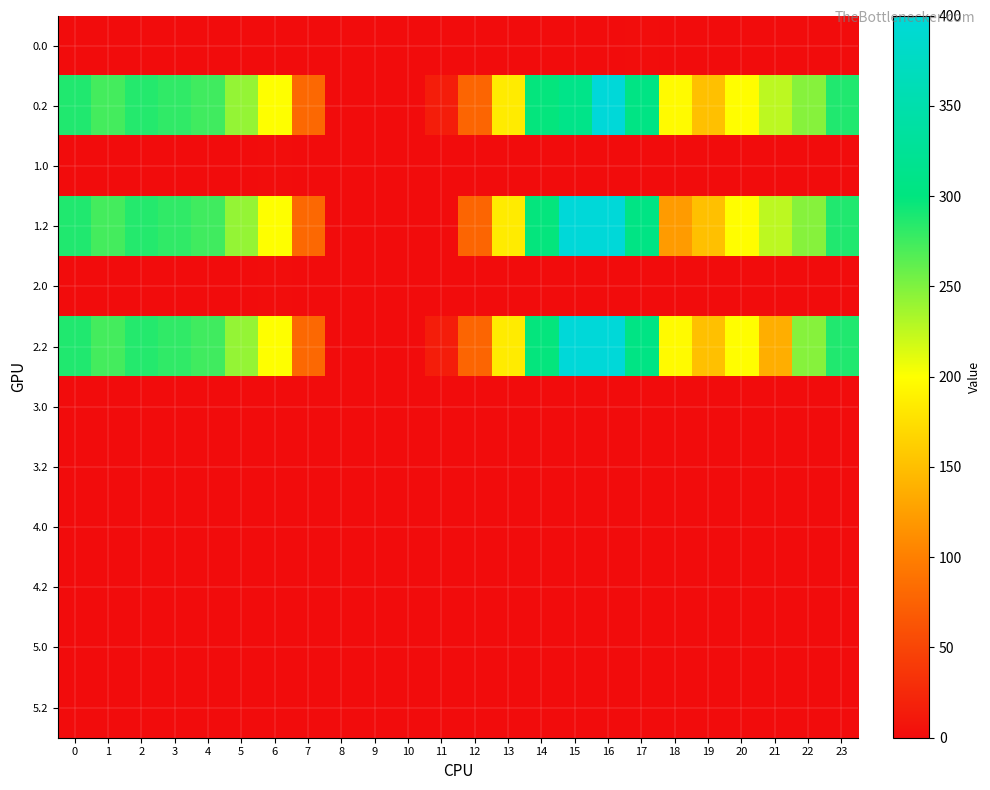

List the series in order of their peak value, lowest first.

3.0, 3.2, 4.0, 4.2, 5.0, 5.2, 2.0, 1.0, 0.0, 0.2, 1.2, 2.2